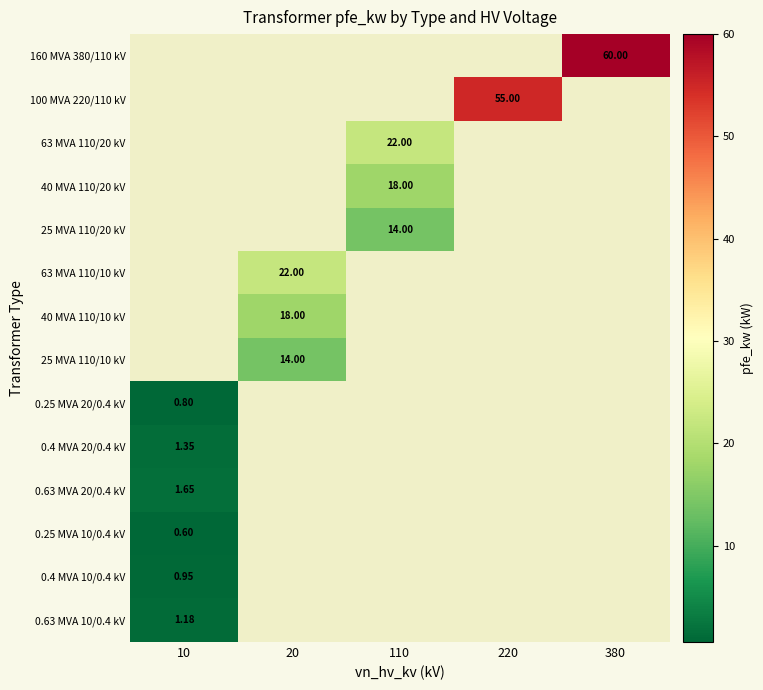

Rank the series by their maximum value, from highest to lowest.

160 MVA 380/110 kV, 100 MVA 220/110 kV, 63 MVA 110/20 kV, 40 MVA 110/20 kV, 25 MVA 110/20 kV, 63 MVA 110/10 kV, 40 MVA 110/10 kV, 25 MVA 110/10 kV, 0.63 MVA 20/0.4 kV, 0.4 MVA 20/0.4 kV, 0.63 MVA 10/0.4 kV, 0.4 MVA 10/0.4 kV, 0.25 MVA 20/0.4 kV, 0.25 MVA 10/0.4 kV